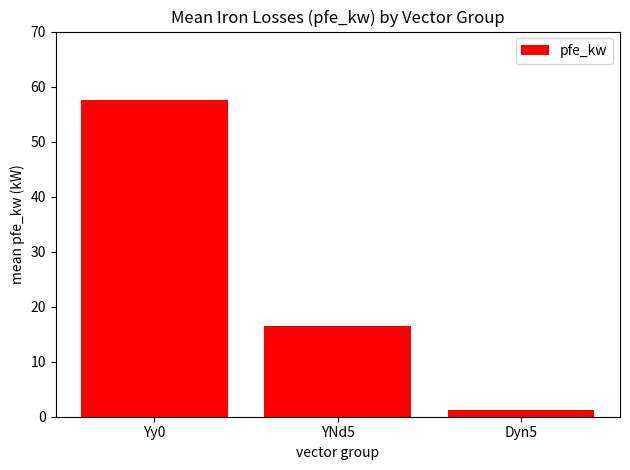

What is the approximate value at Dyn5?

1.1